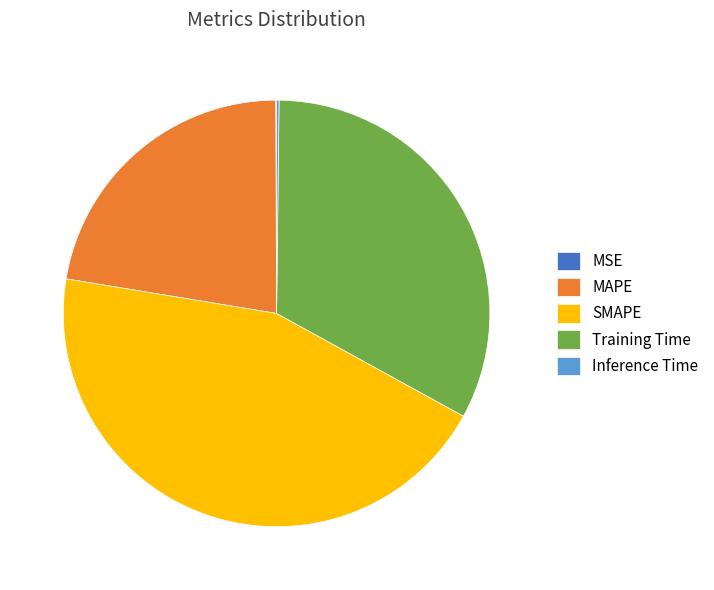

Which slice is the largest?

SMAPE